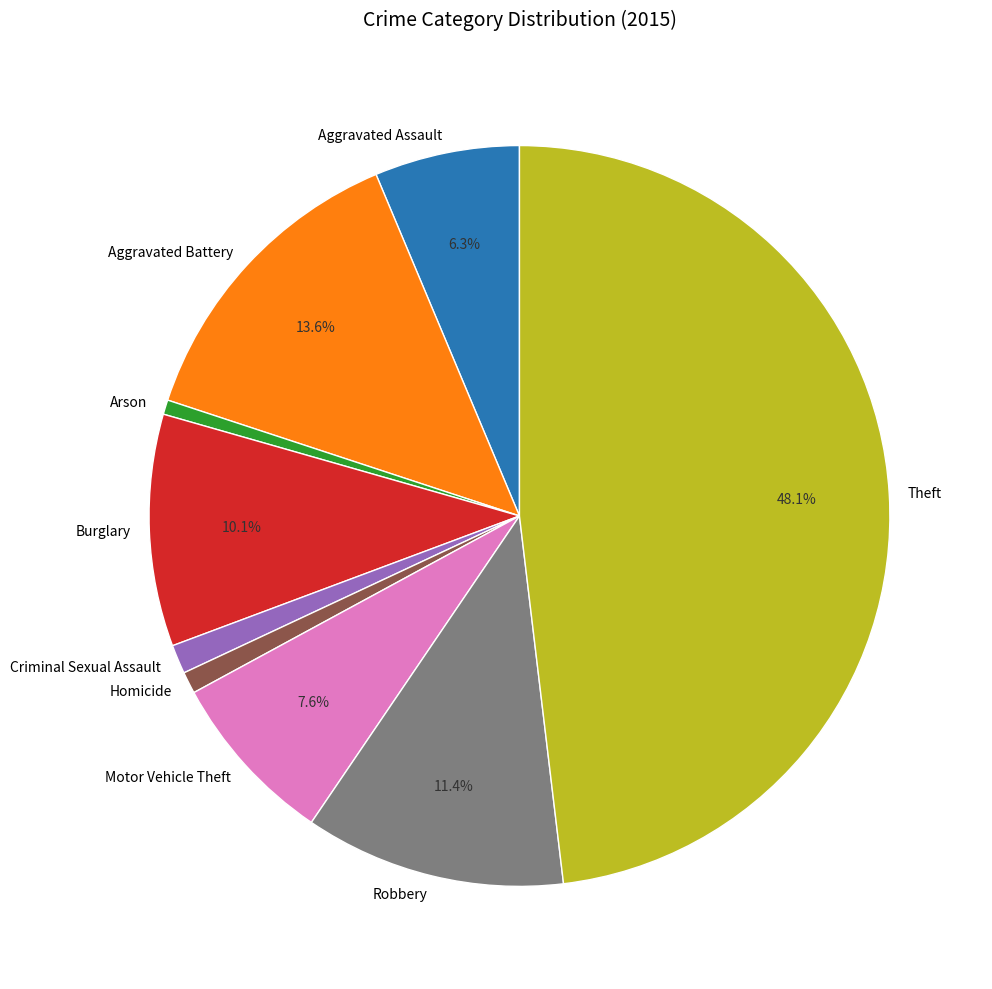

To the nearest percent, what is the combined percentage of Theft and Homicide?

49%